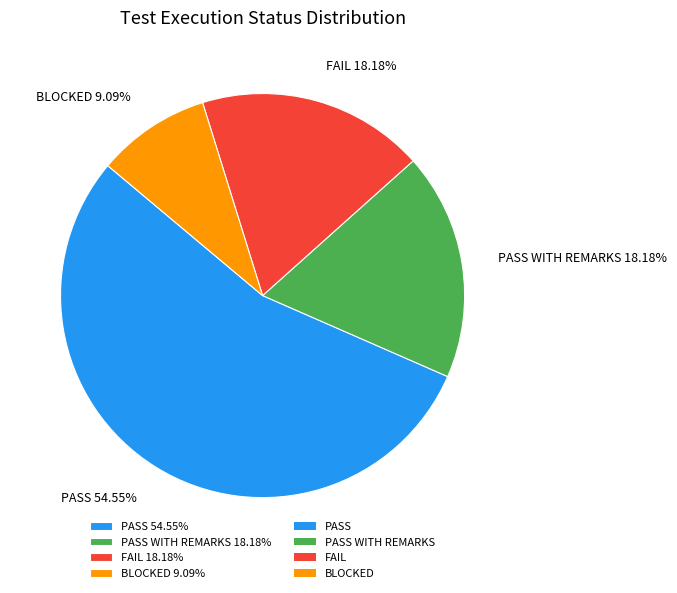

Count the number of slices in the pie.

4